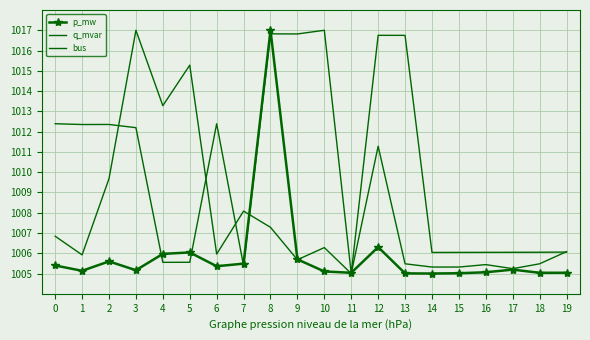

What is the sum of the q_mvar values at 12 and 16?

2016.7